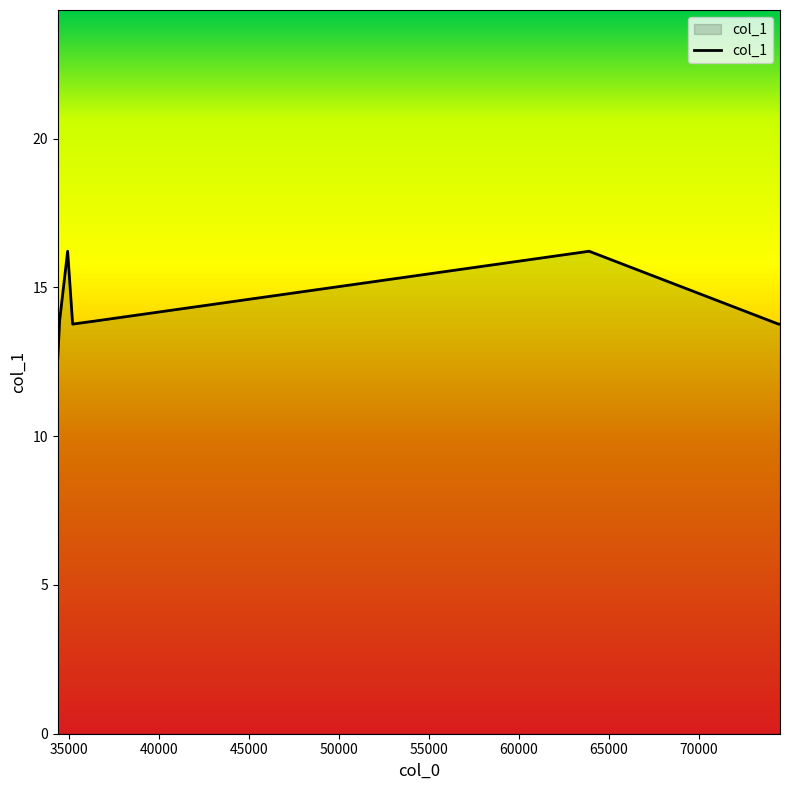

What is the sum of all values?

114.1